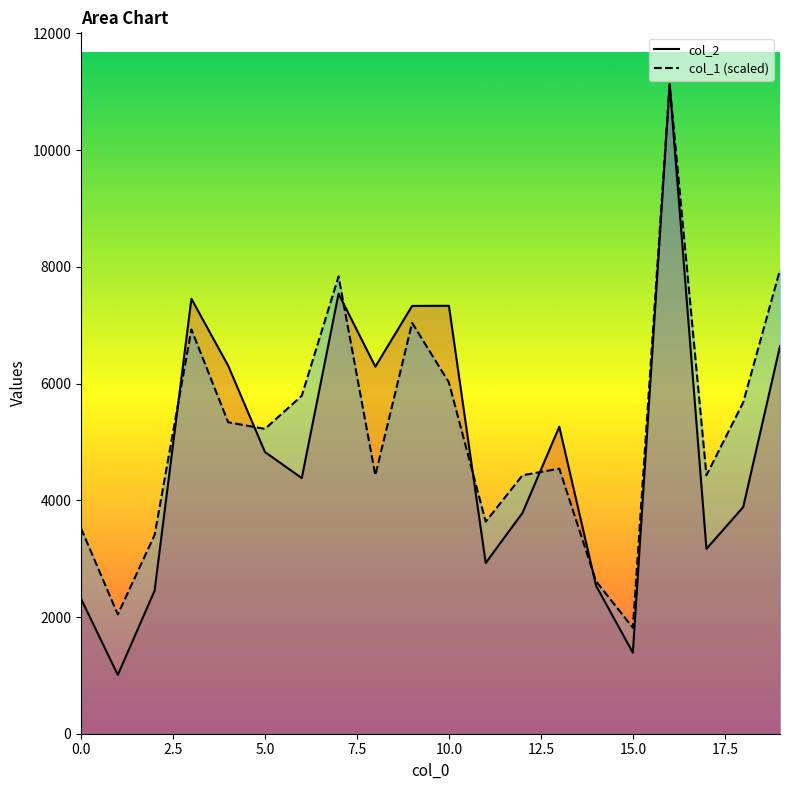

Rank the categories by col_2 value from lowest to highest.

1, 15, 0, 2, 14, 11, 17, 12, 18, 6, 5, 13, 8, 4, 19, 9, 10, 3, 7, 16